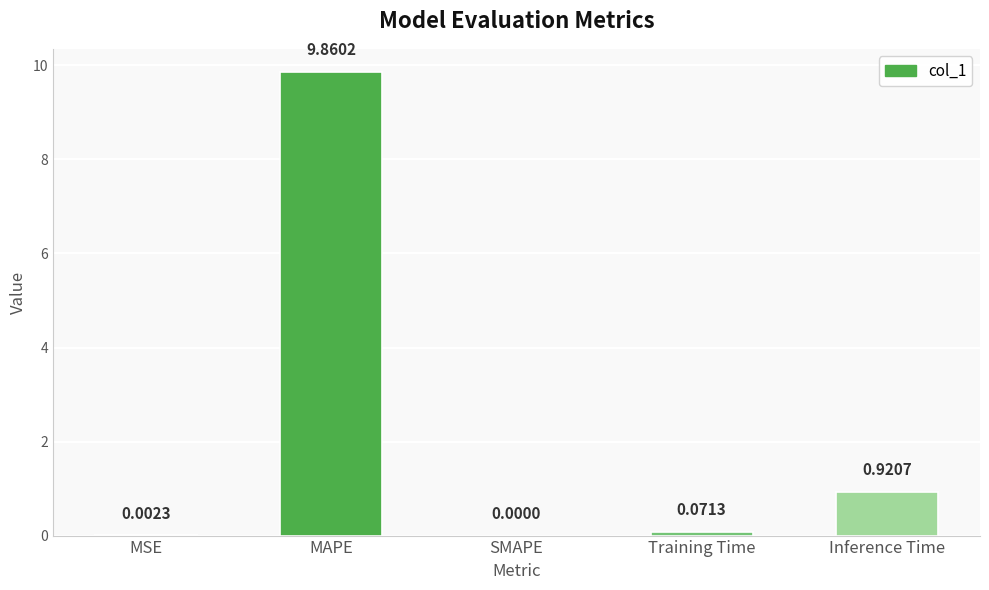

What is the sum of all values?

10.9